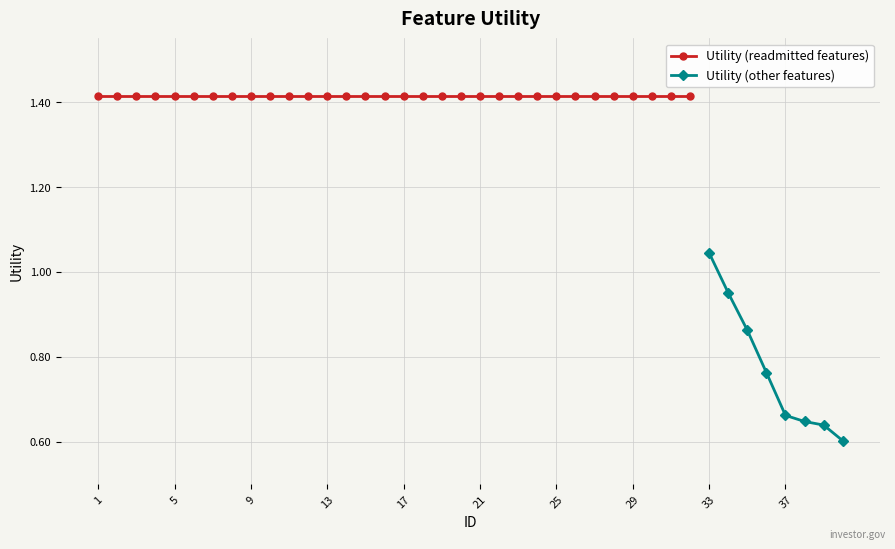

What is the greatest value displayed?

1.4